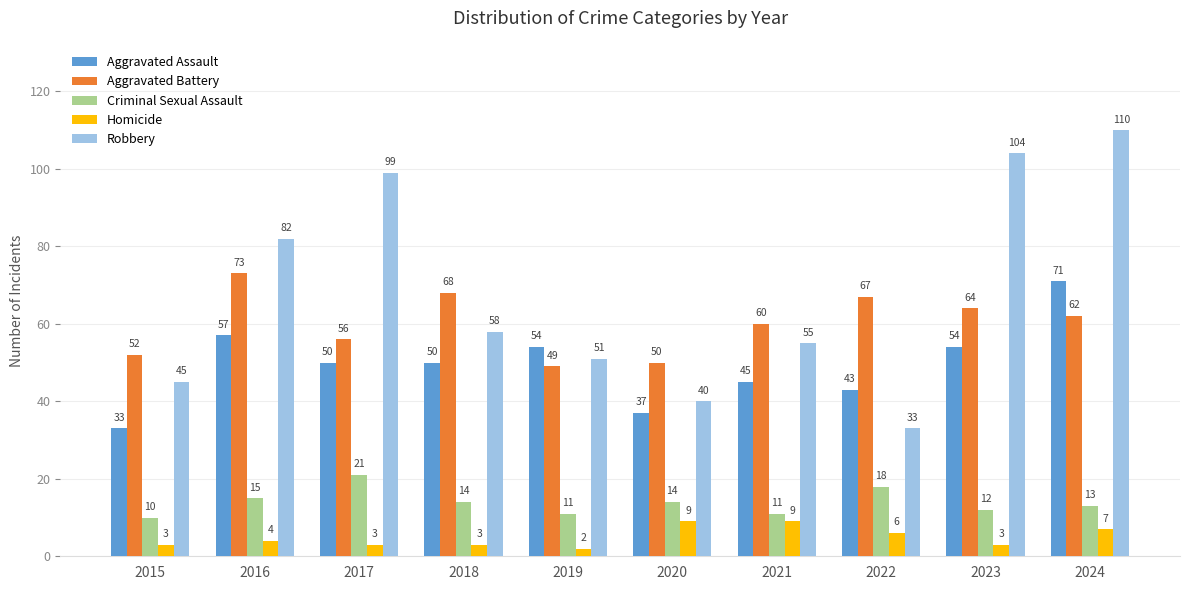

How many data points does each series have?

10